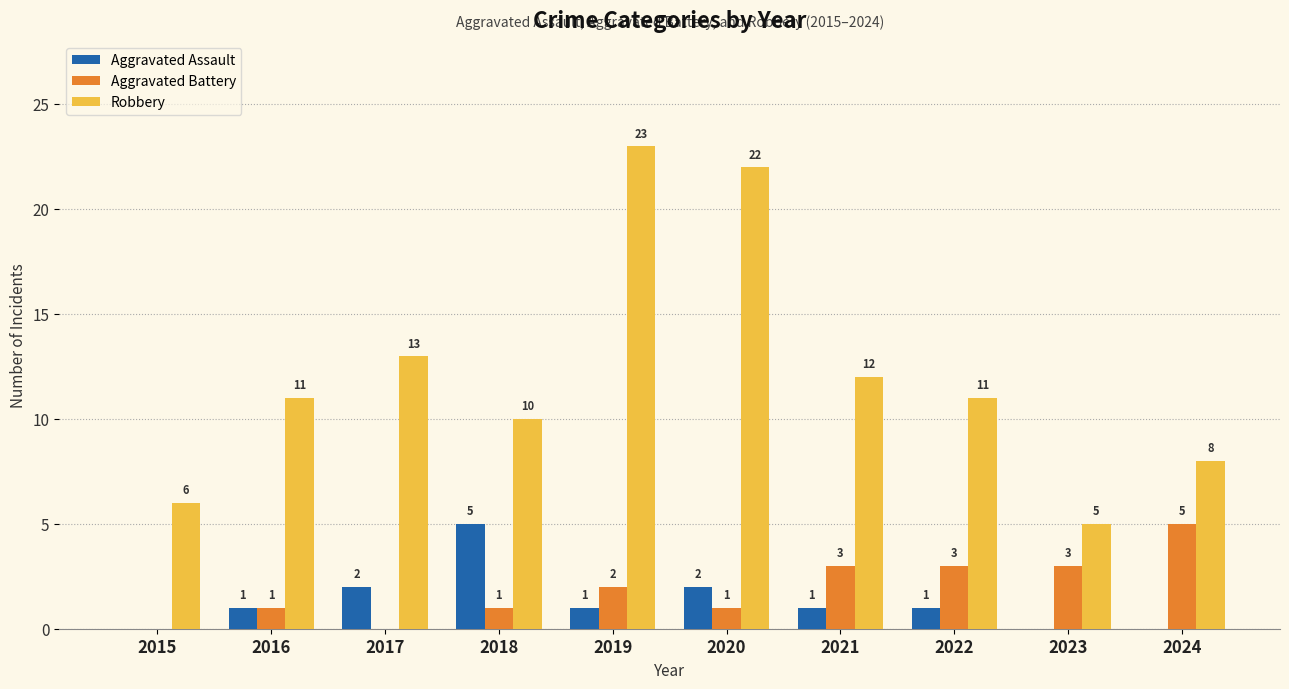

True or false: Robbery has a value of 13 at 2017.

True